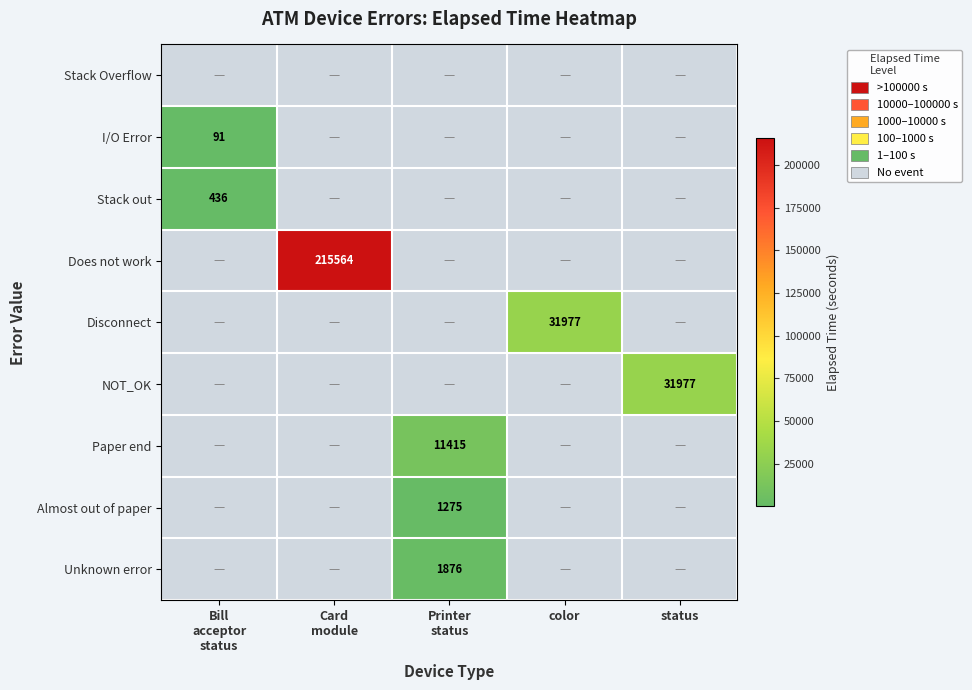

The value of Disconnect at color is 55707. True or false?

False